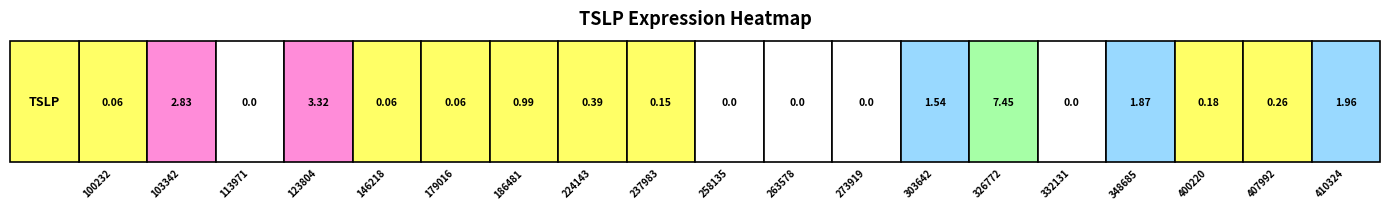

What is the change in value from 16 to 17?

+0.1